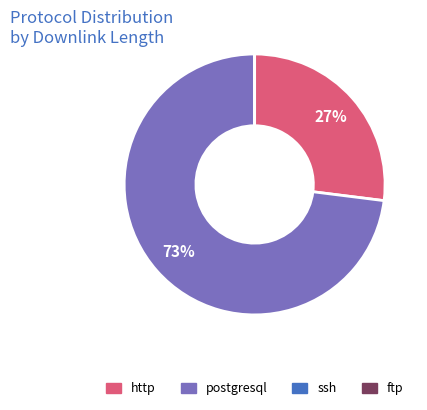

To the nearest percent, what is the average slice percentage?

25%